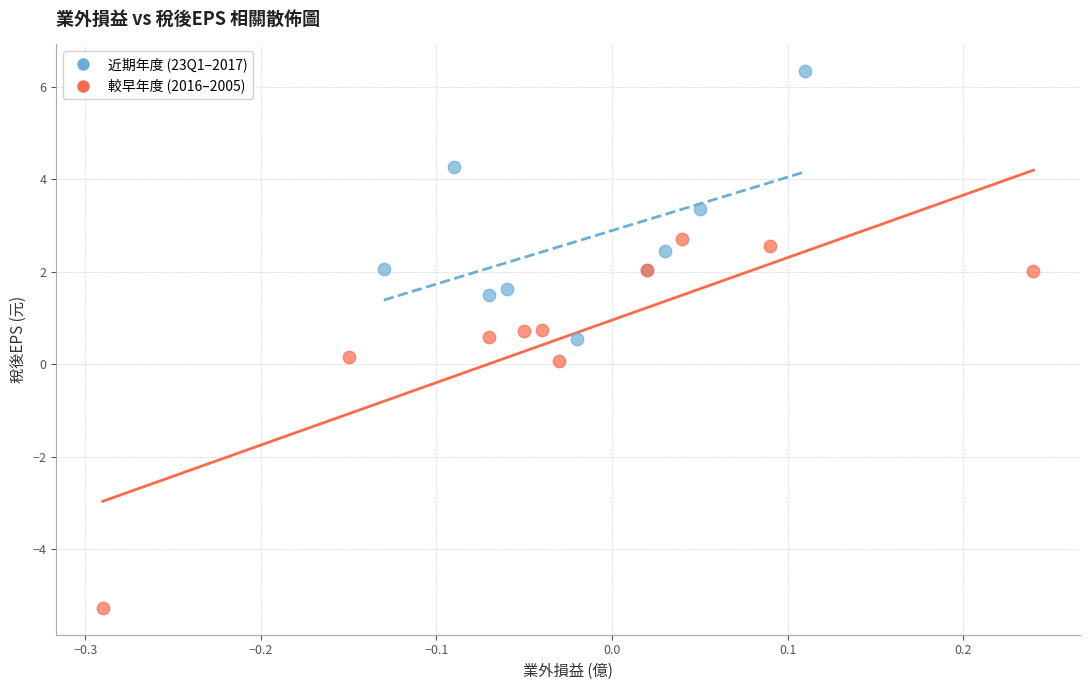

Which series contains the lowest Y value?

較早年度 (2016–2005)